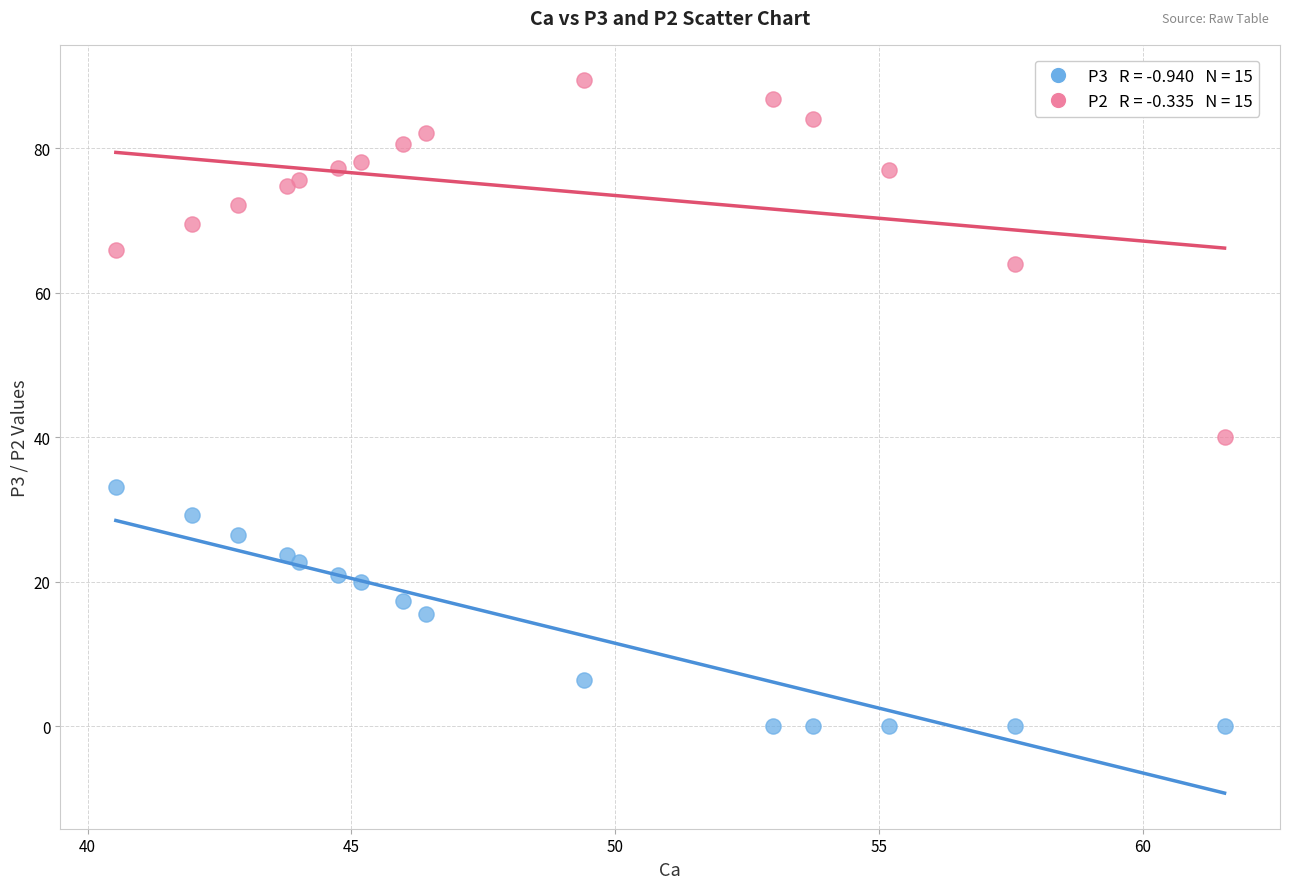

Across all series, what Y value is closest to 44?

40.0